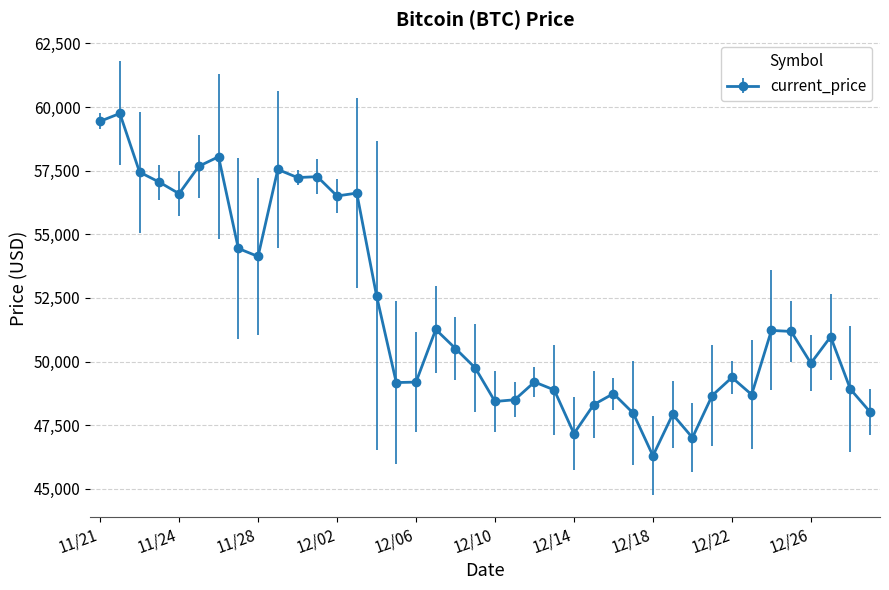

What is the value of the 5th point from the left?

56597